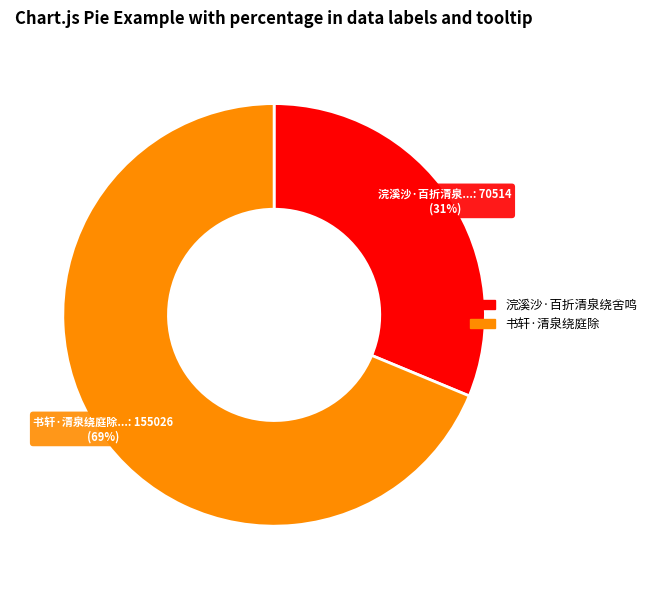

To the nearest percent, what is the average slice percentage?

50%